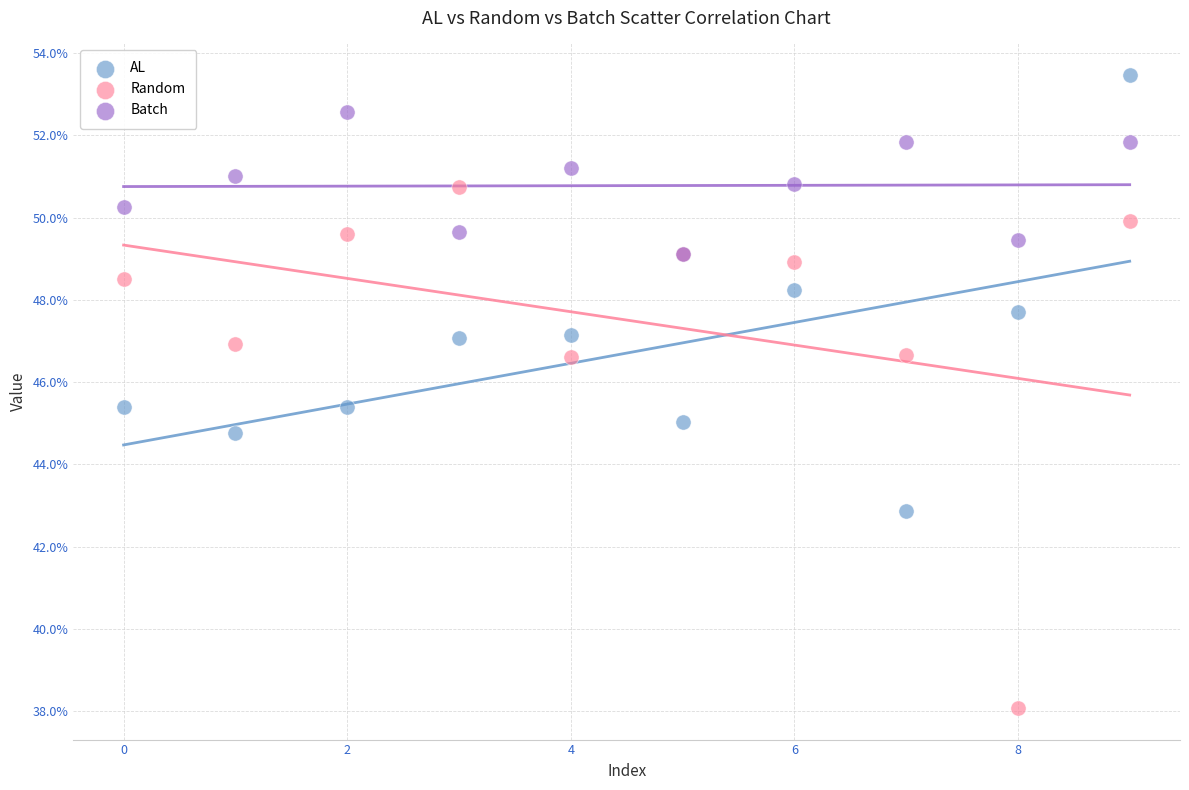

Which series contains the highest Y value?

AL